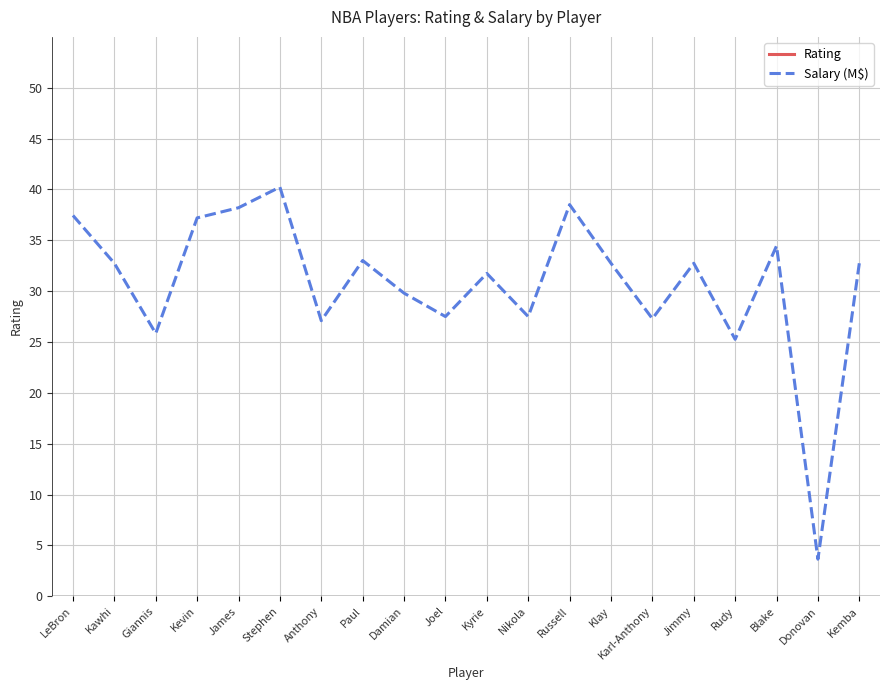

True or false: Salary (M$) and Rating intersect in this chart.

False